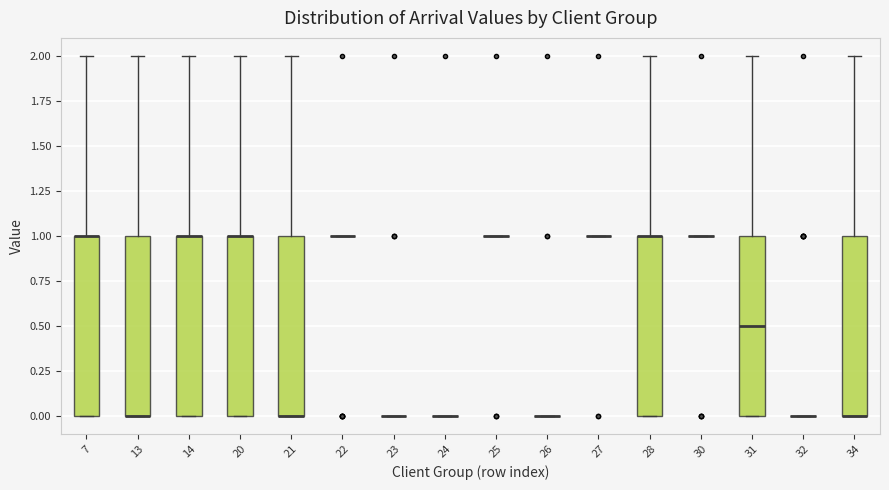

Reading left to right, read every box against the y-axis: the position of its median line, the range the box covers, and the ends of its whiskers. The values are not printed on the chart, so give them approximately, as read against the axis.

7: median 1.0 (drawn on the box's upper edge), box 0.0 to 1.0, whiskers 0.0 to 2.0
13: median 0.0 (drawn on the box's lower edge), box 0.0 to 1.0, whiskers 0.0 to 2.0
14: median 1.0 (drawn on the box's upper edge), box 0.0 to 1.0, whiskers 0.0 to 2.0
20: median 1.0 (drawn on the box's upper edge), box 0.0 to 1.0, whiskers 0.0 to 2.0
21: median 0.0 (drawn on the box's lower edge), box 0.0 to 1.0, whiskers 0.0 to 2.0
22: box collapsed to a line at 1.0, whiskers 1.0 to 1.0
23: box collapsed to a line at 0.0, whiskers 0.0 to 0.0
24: box collapsed to a line at 0.0, whiskers 0.0 to 0.0
25: box collapsed to a line at 1.0, whiskers 1.0 to 1.0
26: box collapsed to a line at 0.0, whiskers 0.0 to 0.0
27: box collapsed to a line at 1.0, whiskers 1.0 to 1.0
28: median 1.0 (drawn on the box's upper edge), box 0.0 to 1.0, whiskers 0.0 to 2.0
30: box collapsed to a line at 1.0, whiskers 1.0 to 1.0
31: median 0.5, box 0.0 to 1.0, whiskers 0.0 to 2.0
32: box collapsed to a line at 0.0, whiskers 0.0 to 0.0
34: median 0.0 (drawn on the box's lower edge), box 0.0 to 1.0, whiskers 0.0 to 2.0